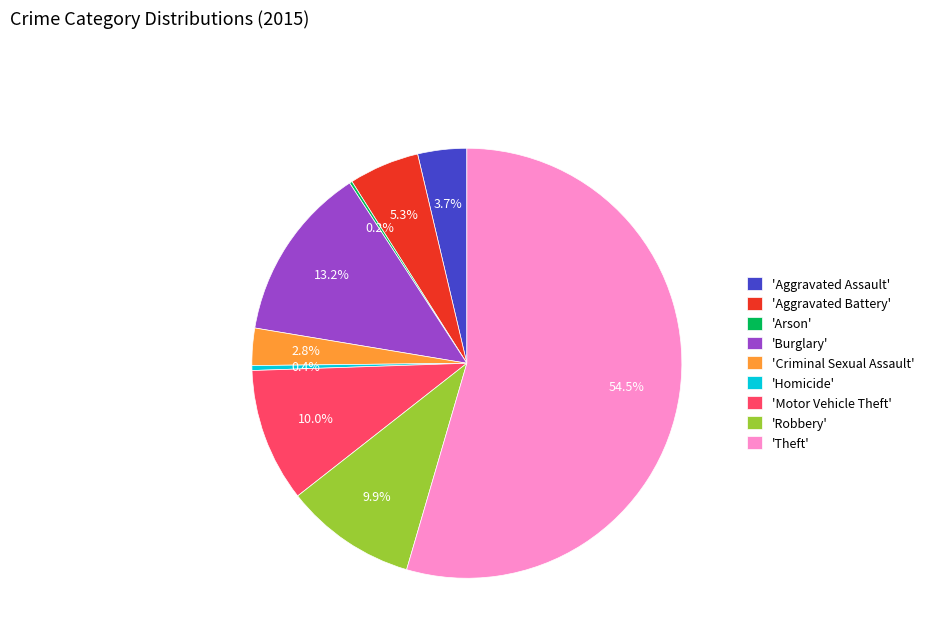

What is the ratio of the value at 'Theft' to the value at 'Homicide'?

148.0